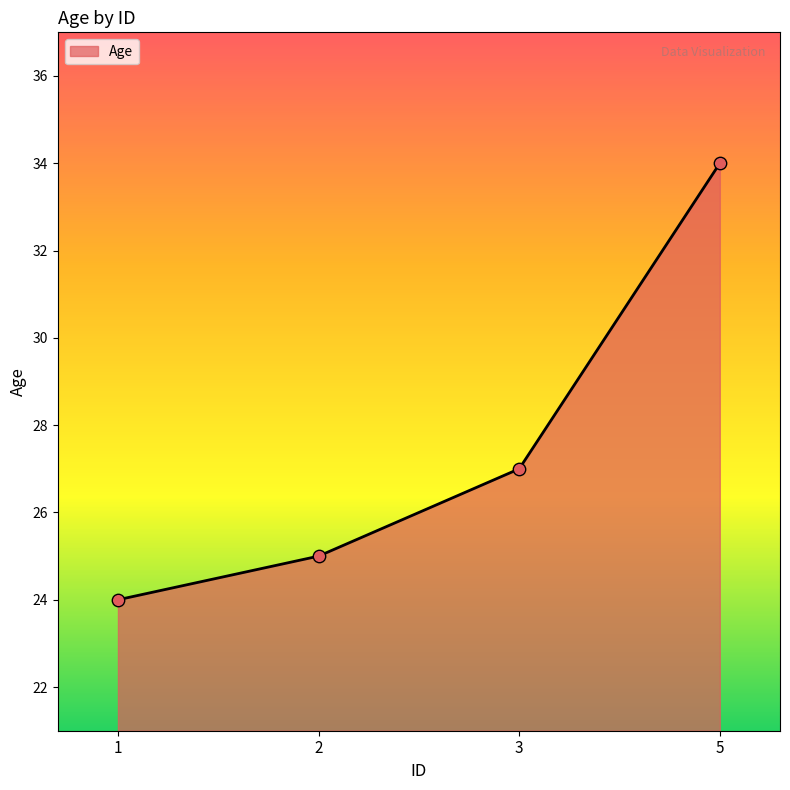

What is the change in value from 3 to 5?

+7